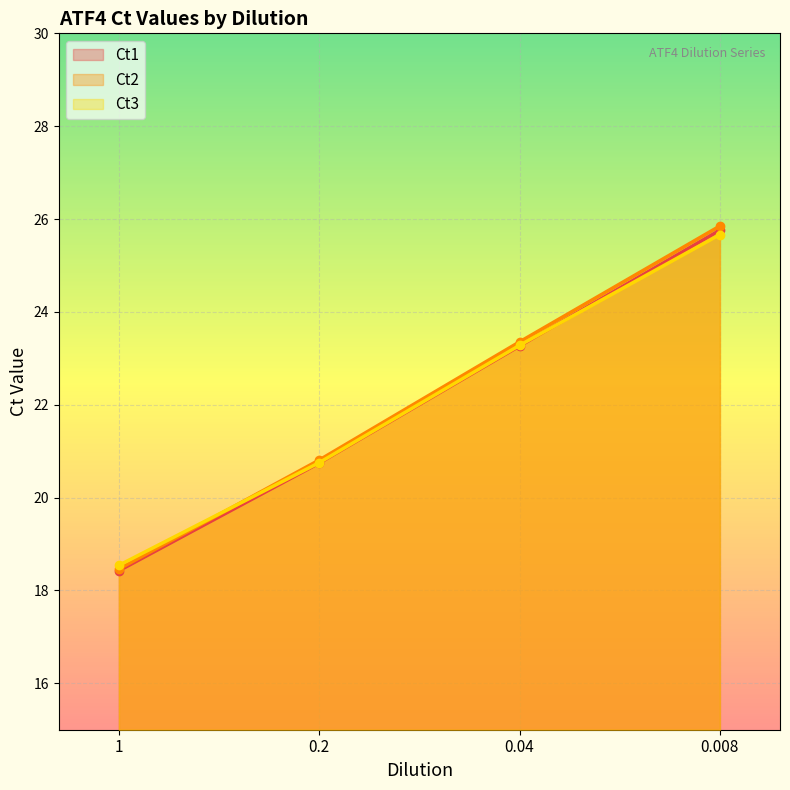

Is it true that Ct3 equals 18.5 at 1?

True